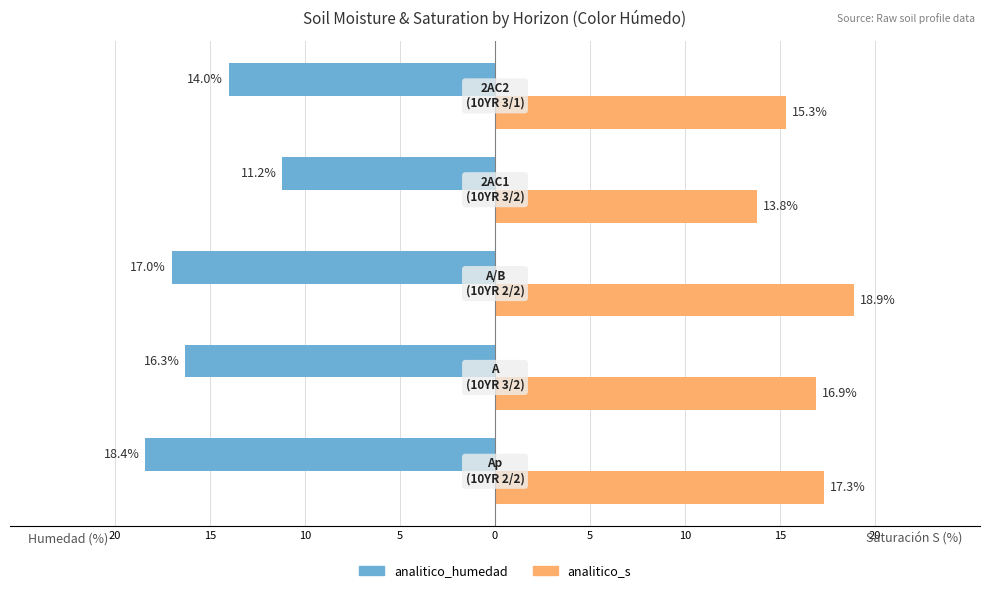

What is the maximum value for analitico_s?

18.9